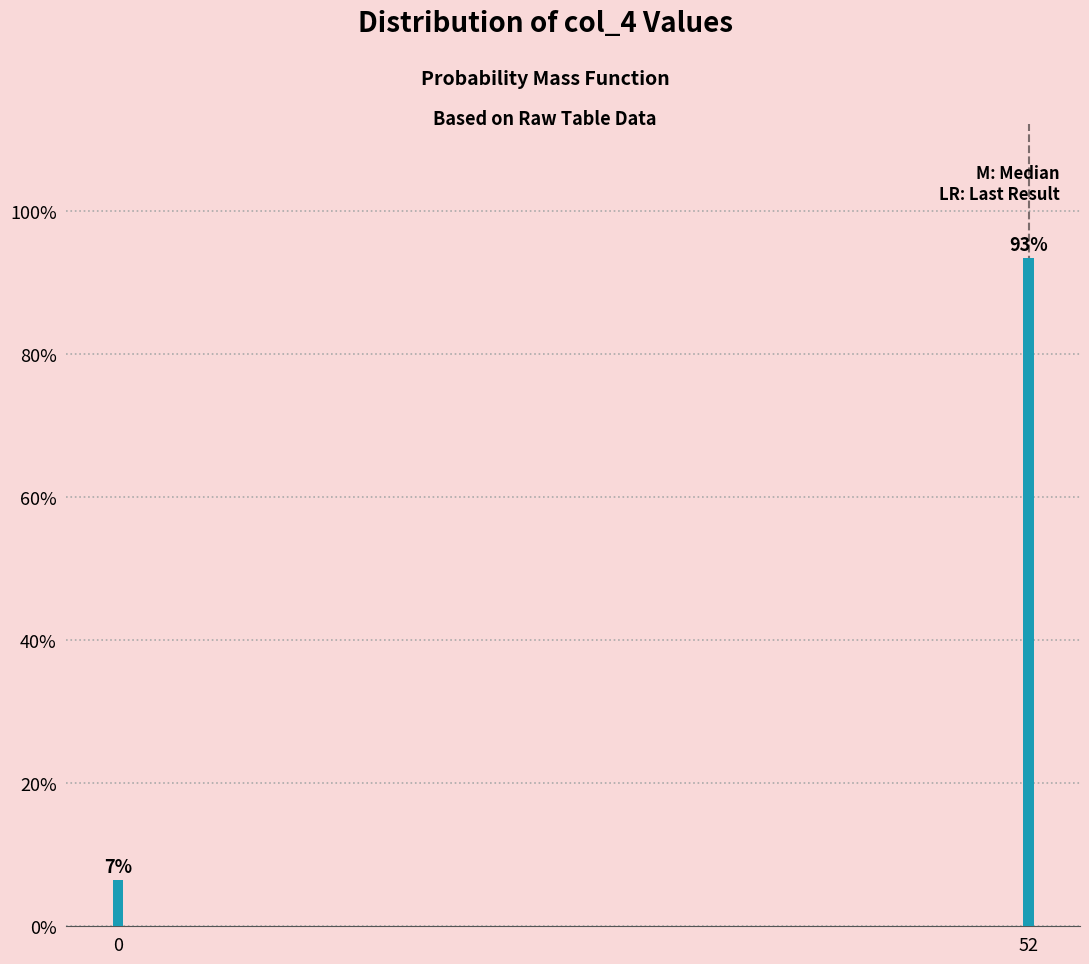

Does the chart contain any negative values?

No